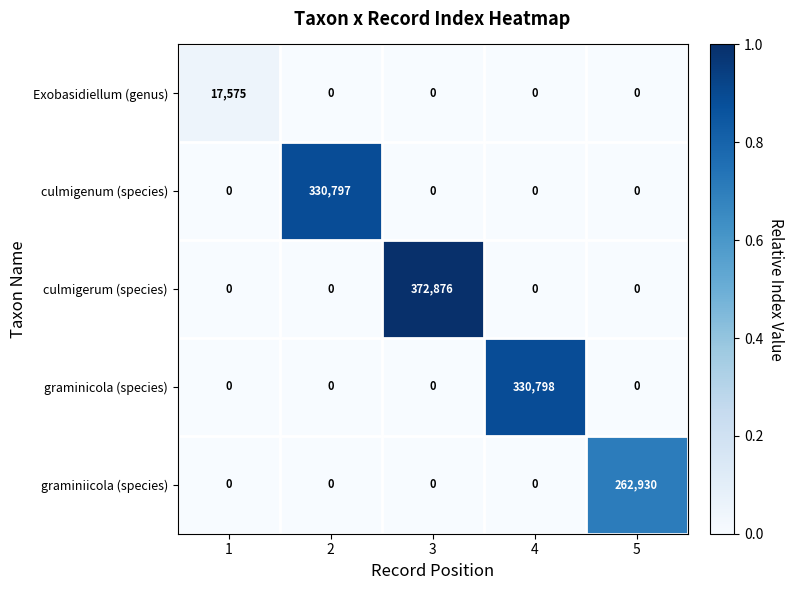

List the series in order of their peak value, lowest first.

Exobasidiellum (genus), graminiicola (species), culmigenum (species), graminicola (species), culmigerum (species)